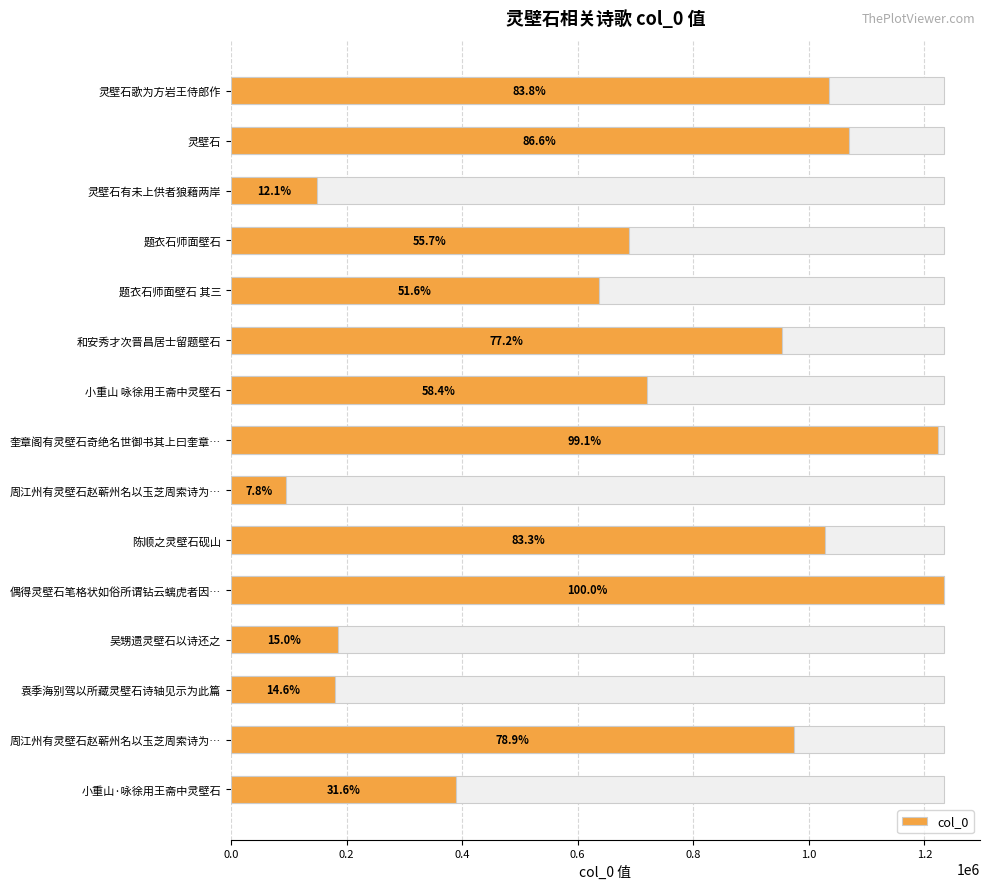

Reading left to right, list all the values displayed in this chart.

1033970	1068885	149556	687983	636682	952701	720363	1223764	95704	1028081	1234400	185129	179866	974108	390090